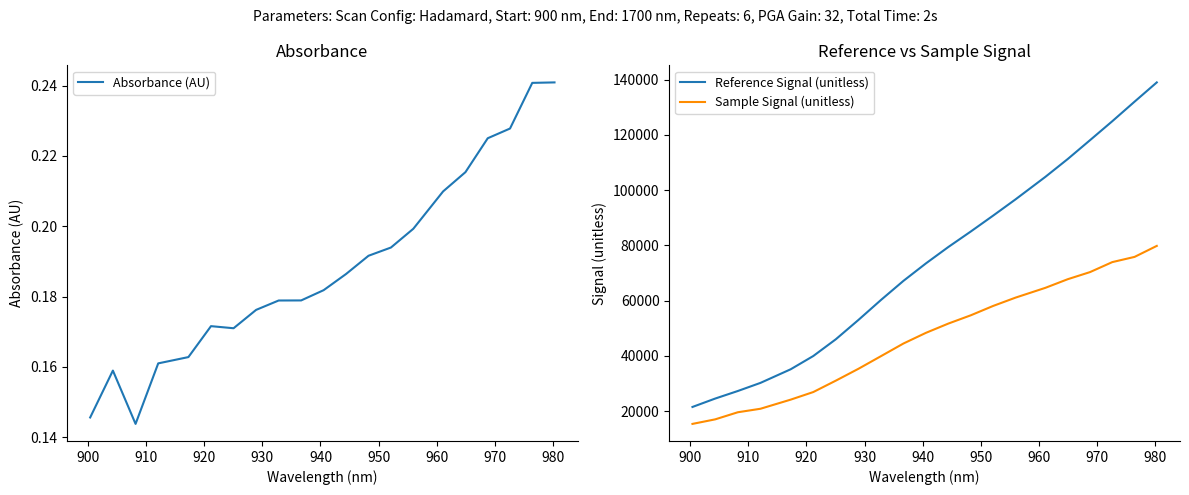

True or false: Reference Signal (unitless) and Sample Signal (unitless) cross at least once.

False